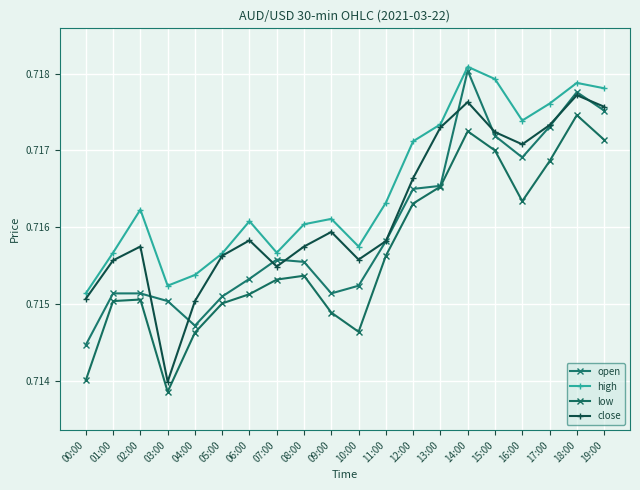

Which category has the lowest value in the open series?

00:00